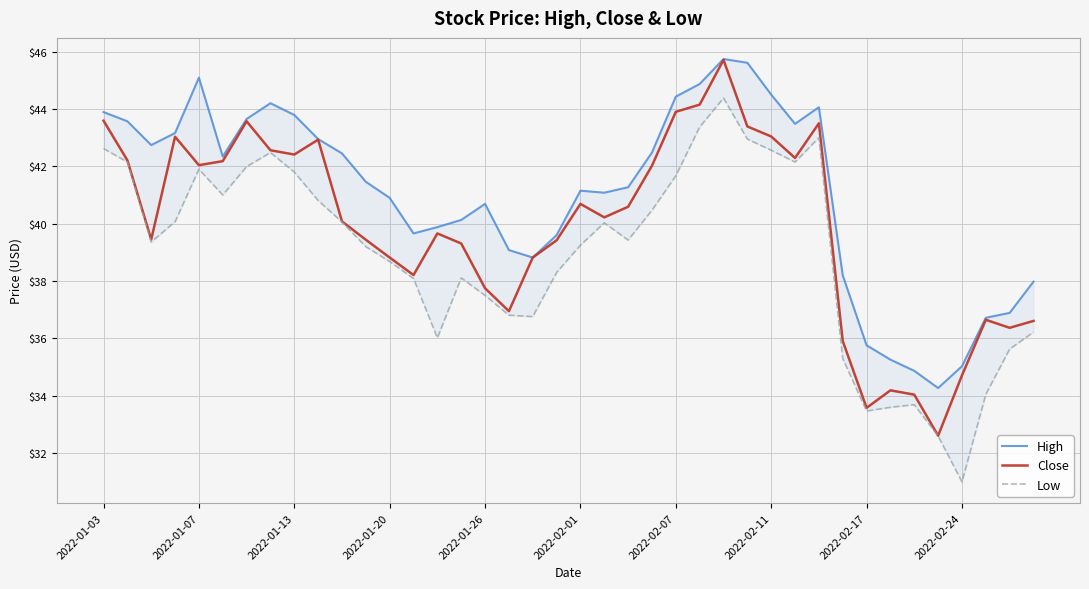

The value of Close at 2022-01-20 is 58.9. True or false?

False